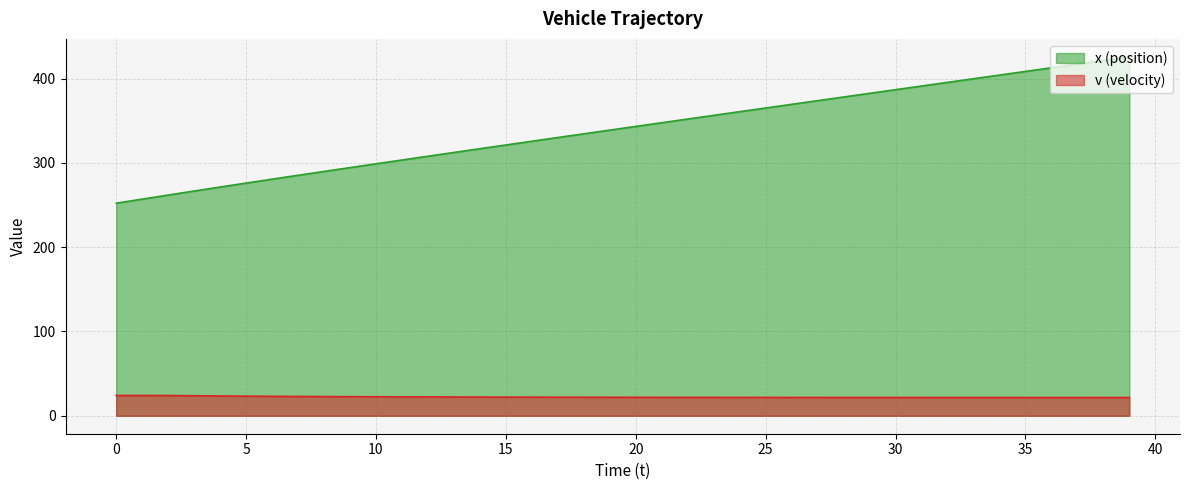

What is the sum of all v values?

890.8